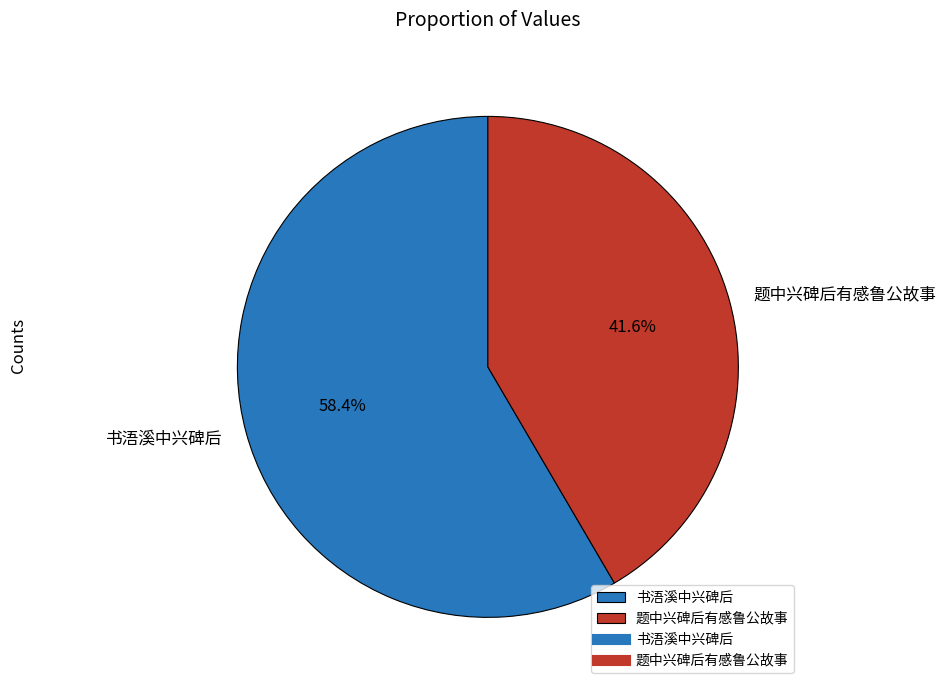

Does 题中兴碑后有感鲁公故事 account for over 50% of the chart?

No